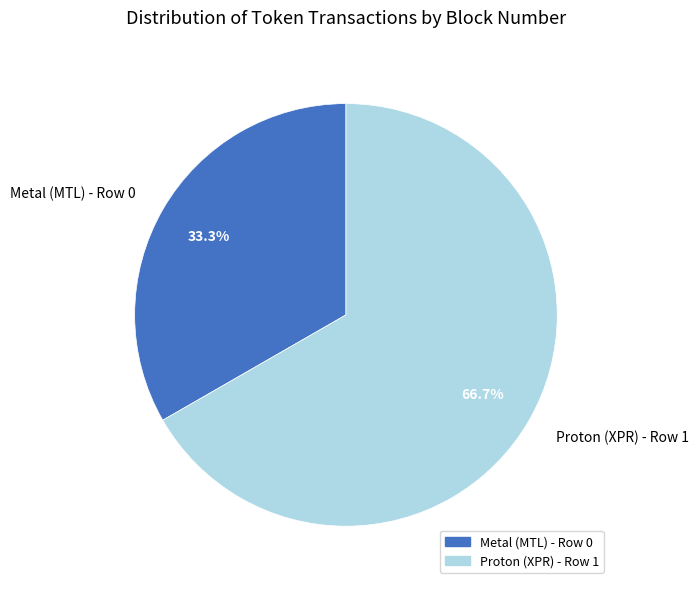

To the nearest percent, what portion does Metal (MTL) - Row 0 represent?

33%